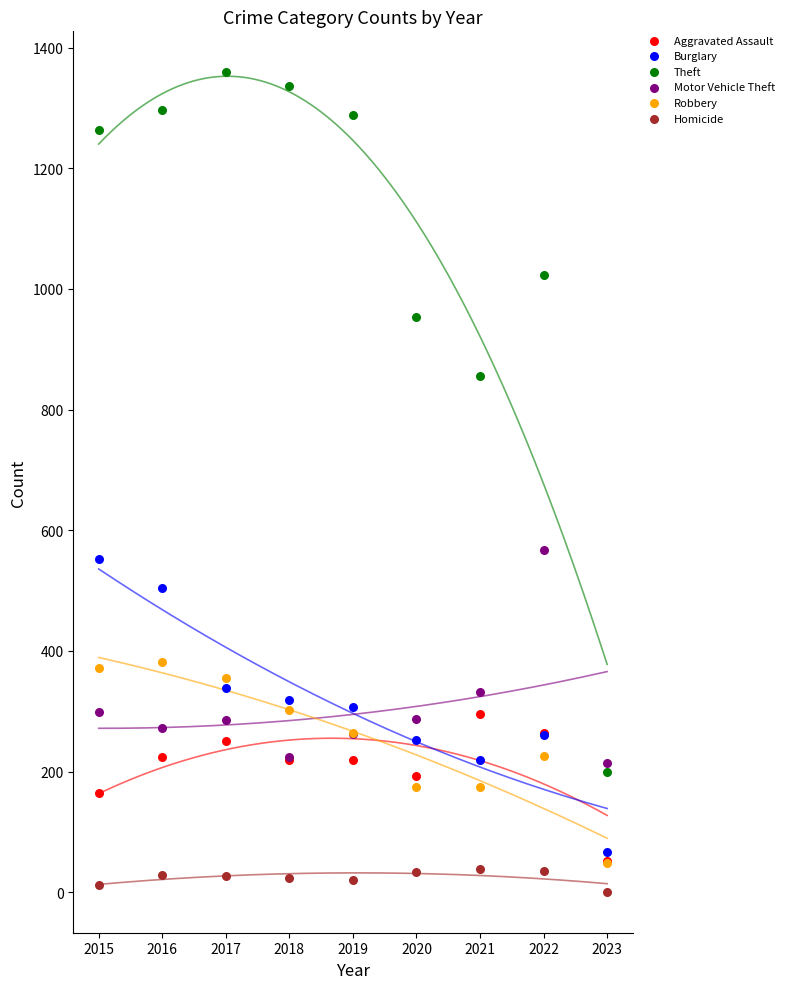

What are all the series names shown in the legend?

Aggravated Assault, Burglary, Theft, Motor Vehicle Theft, Robbery, Homicide